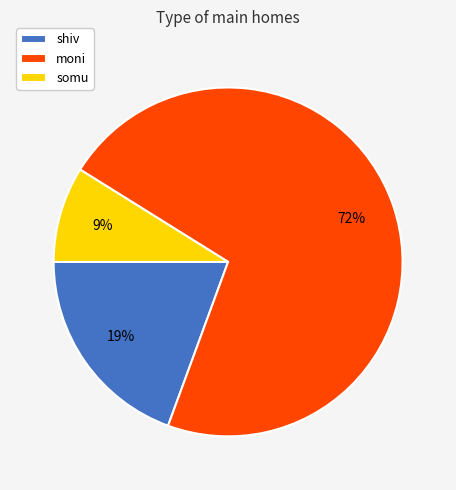

True or false: somu accounts for 9% of the total.

True